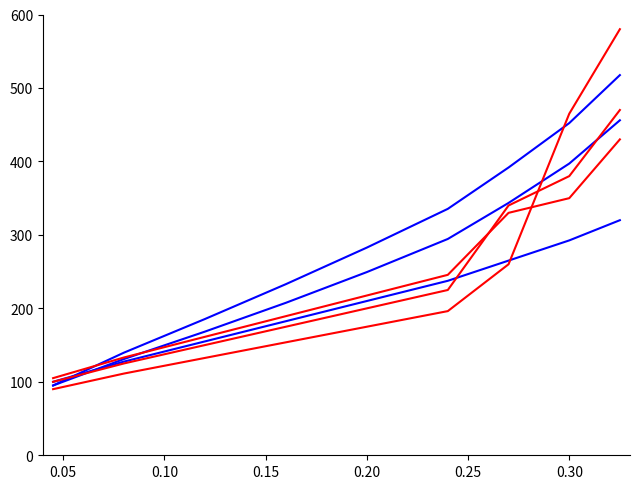

How many lines are shown in the chart?

6